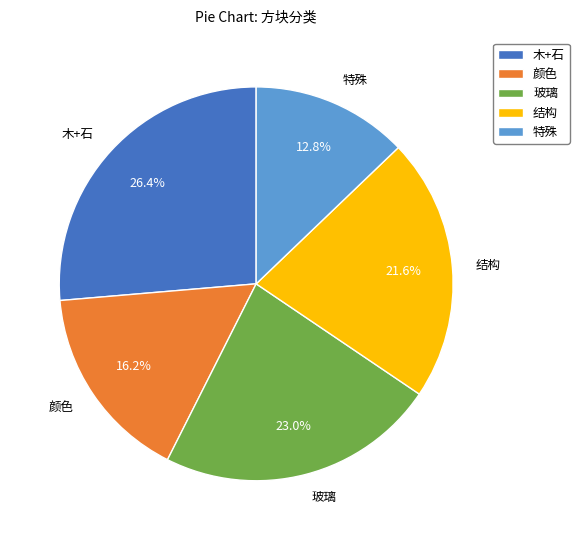

What is the smallest slice in the pie chart?

特殊